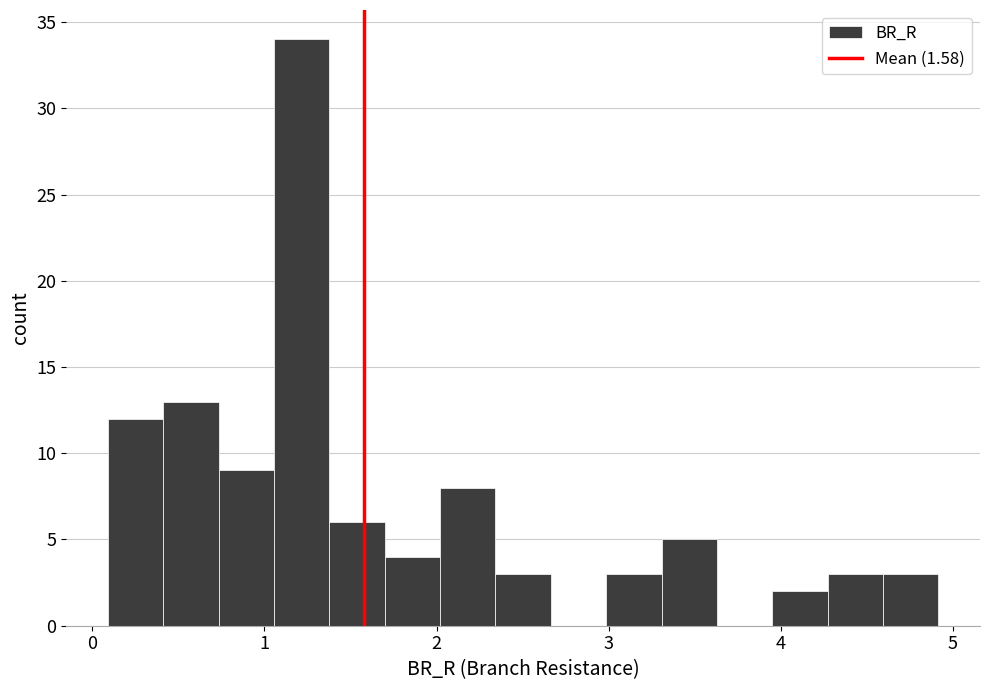

Around what value on the x-axis is the tallest bar? Give the approximate position of its centre, as read against the axis.

1.2